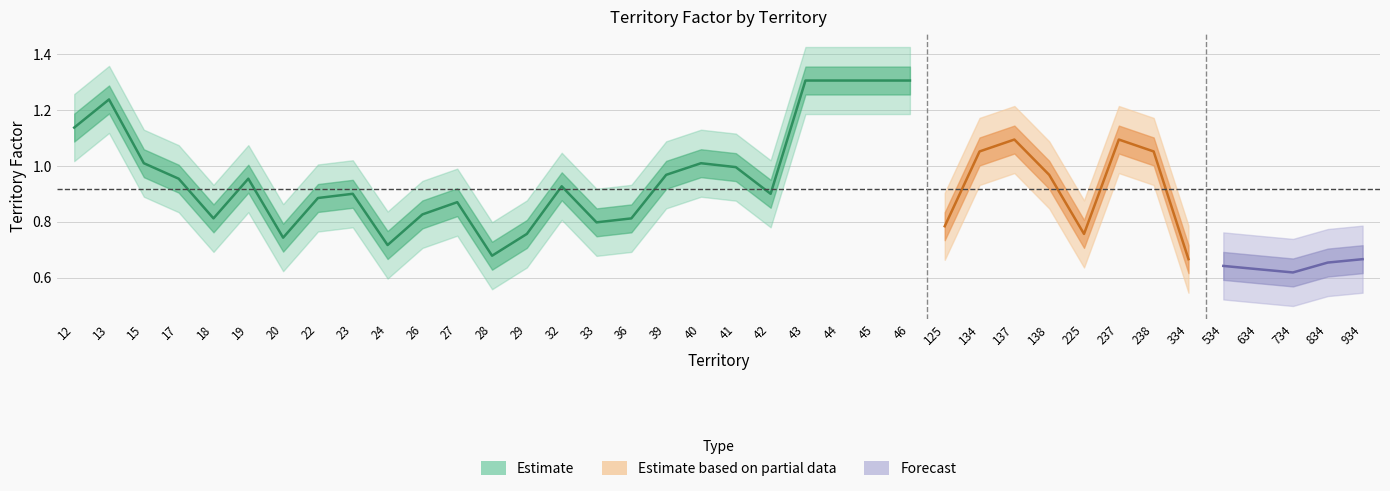

Which category has the highest value across all series?

43